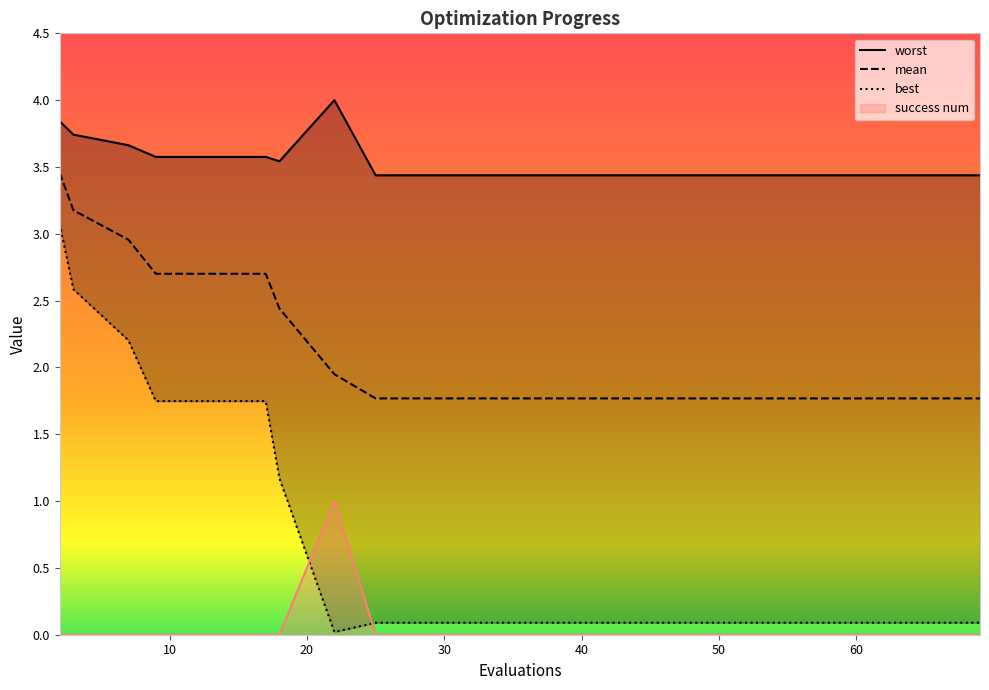

What is the sum of all best values?

15.4